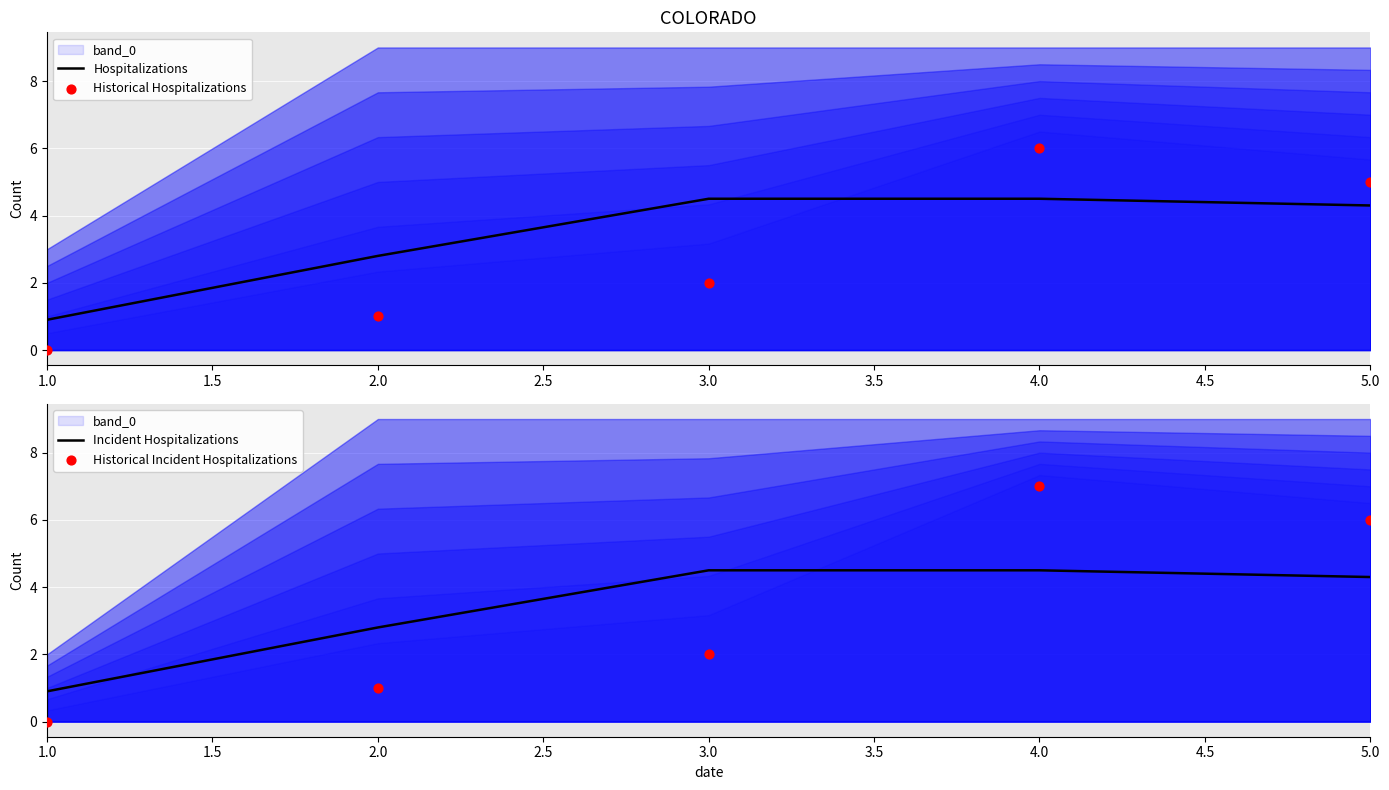

The value of Hospitalizations at 1.0 is 1.4. True or false?

False